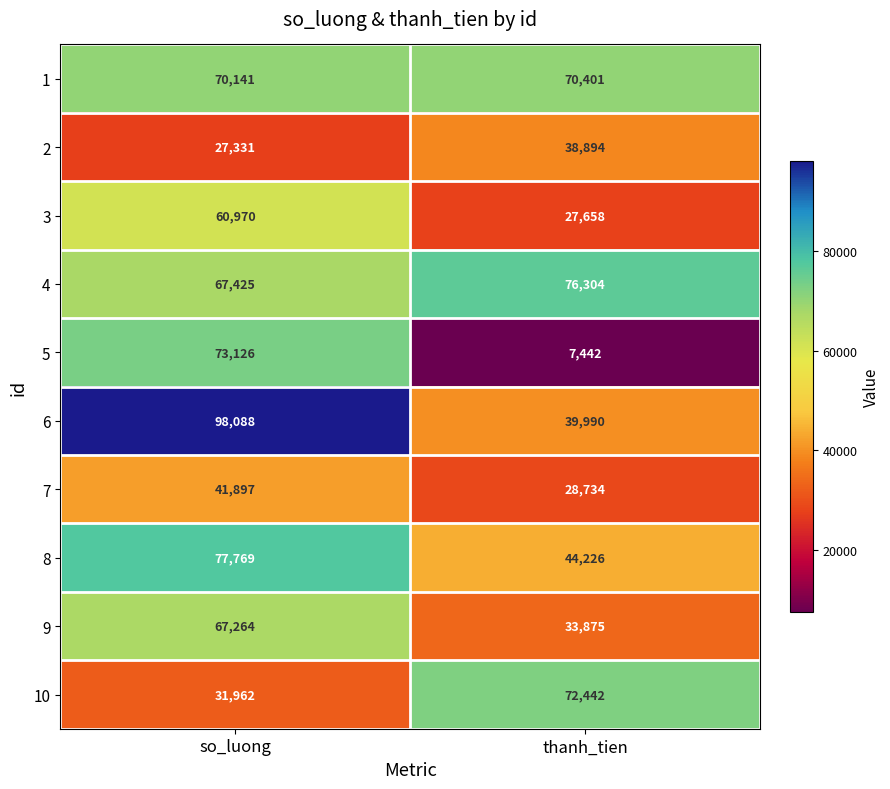

Which label corresponds to the smallest value in the chart?

thanh_tien